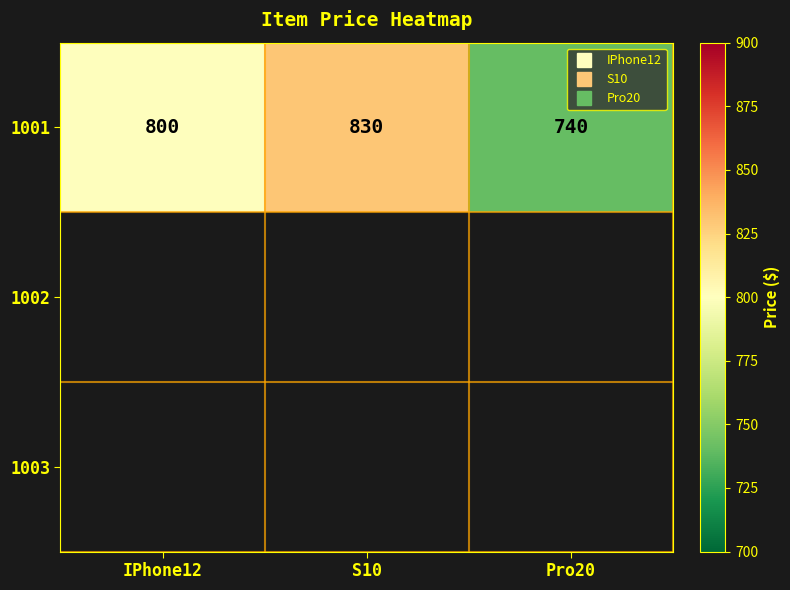

Reading right to left, list all the values displayed in this chart.

Pro20=740	S10=830	IPhone12=800